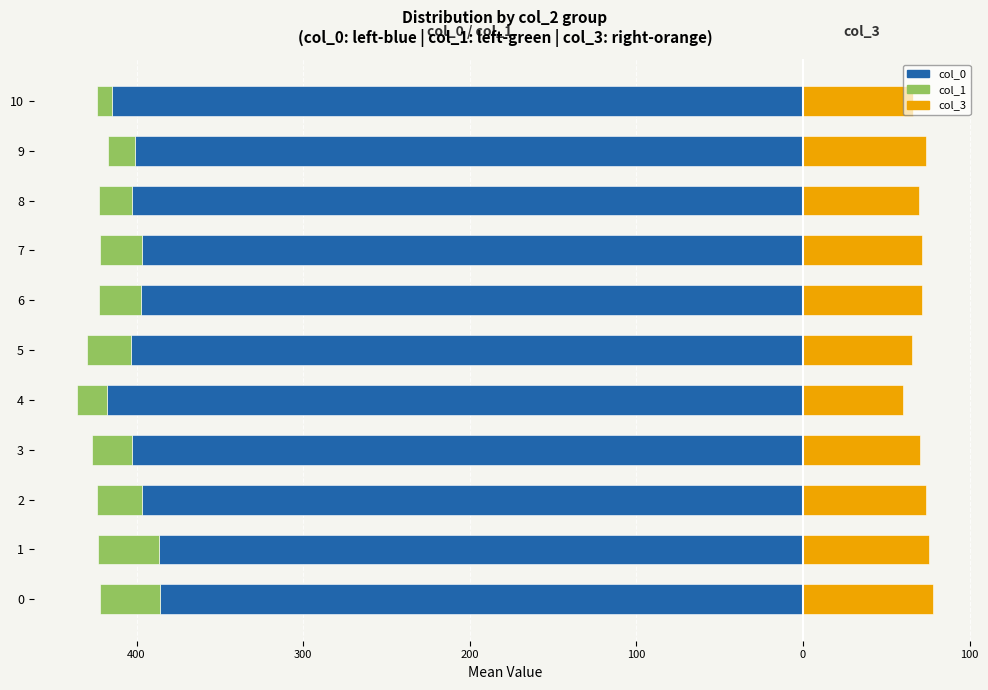

What is the difference between the maximum and minimum values in the col_0 series?

32.2